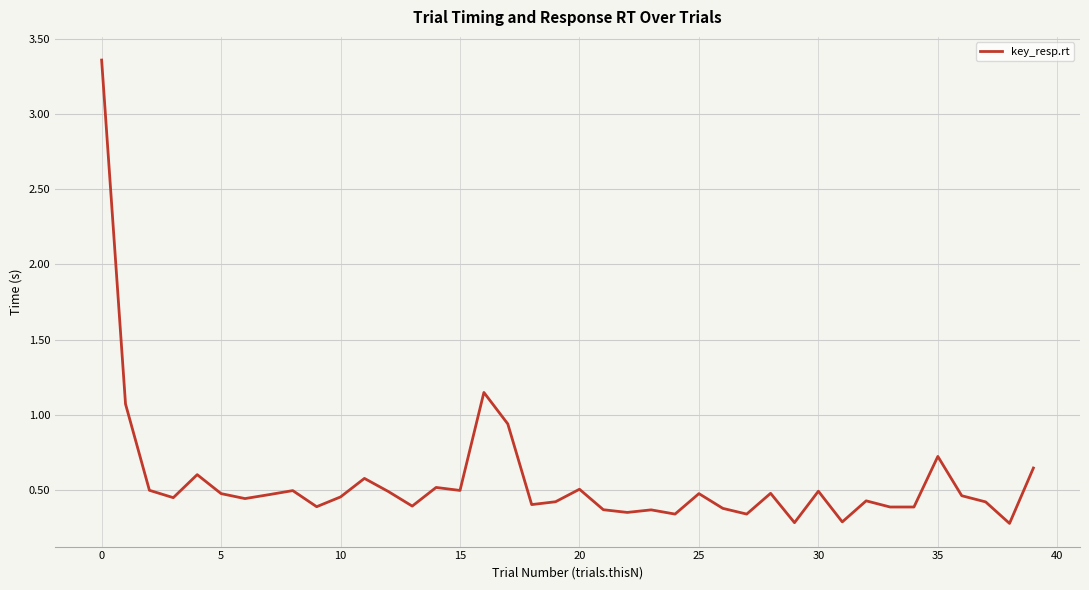

What is the difference between the maximum and minimum values?

3.1